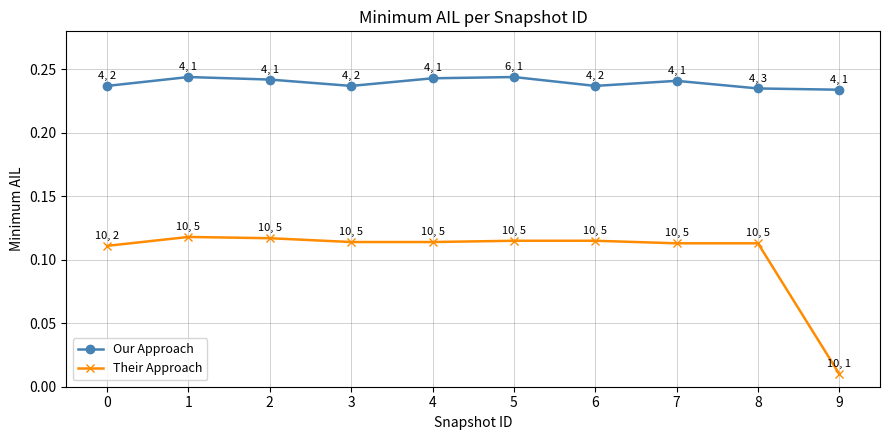

At 6, list the series in order from smallest to largest.

Their Approach, Our Approach